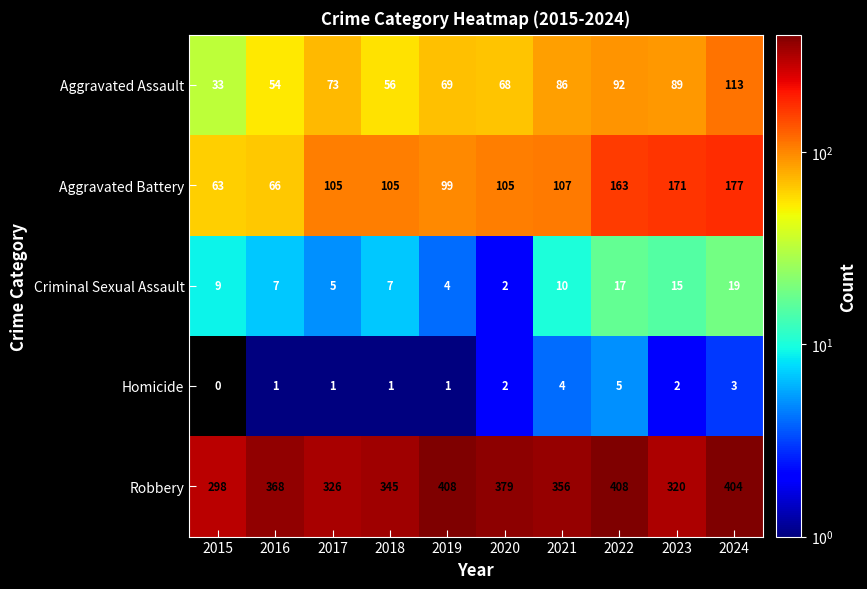

Where is Aggravated Battery nearest to the value 120?

2021